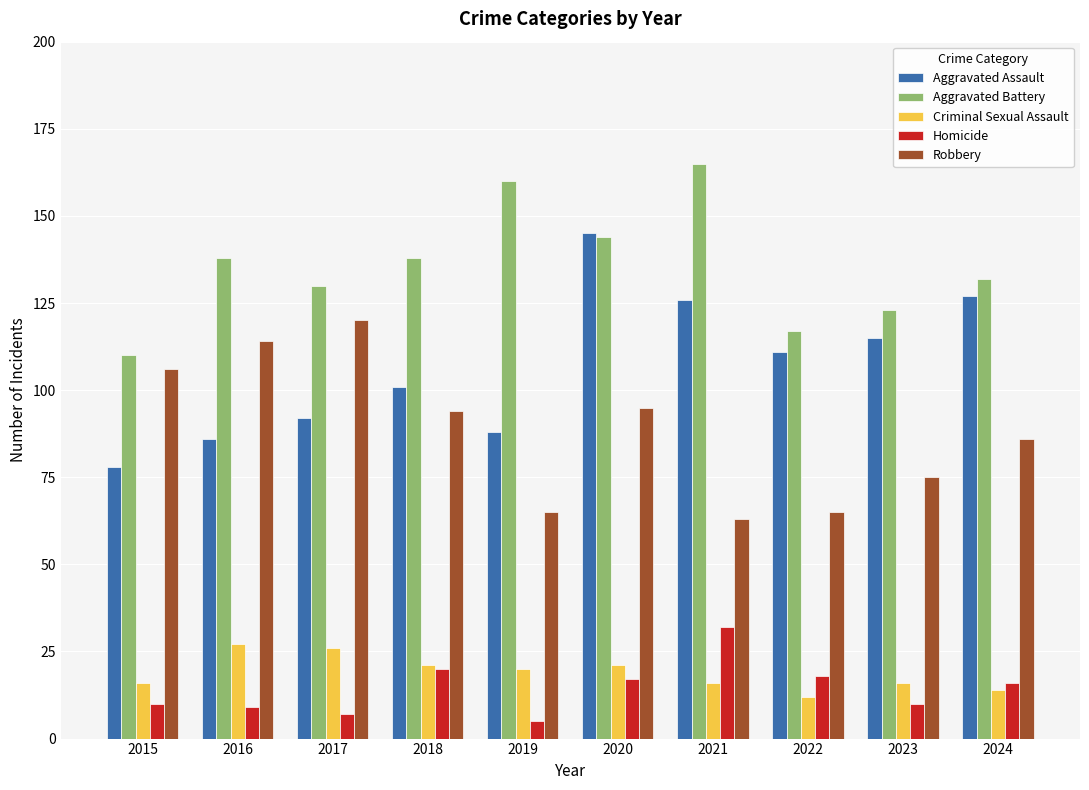

Reading left to right, transcribe all the data shown in this chart.

Aggravated Assault: 2015=78	2016=86	2017=92	2018=101	2019=88	2020=145	2021=126	2022=111	2023=115	2024=127
Aggravated Battery: 2015=110	2016=138	2017=130	2018=138	2019=160	2020=144	2021=165	2022=117	2023=123	2024=132
Criminal Sexual Assault: 2015=16	2016=27	2017=26	2018=21	2019=20	2020=21	2021=16	2022=12	2023=16	2024=14
Homicide: 2015=10	2016=9	2017=7	2018=20	2019=5	2020=17	2021=32	2022=18	2023=10	2024=16
Robbery: 2015=106	2016=114	2017=120	2018=94	2019=65	2020=95	2021=63	2022=65	2023=75	2024=86